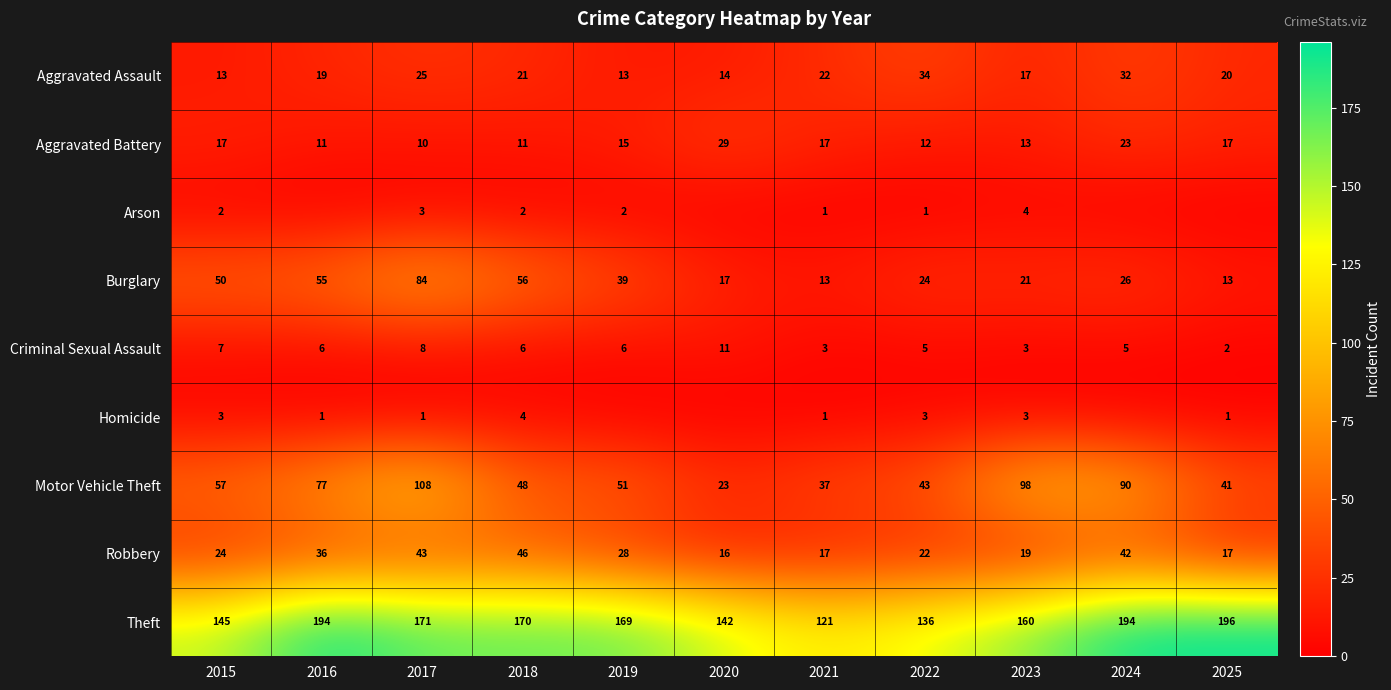

What is the difference between the maximum and minimum values in the Aggravated Battery series?

19